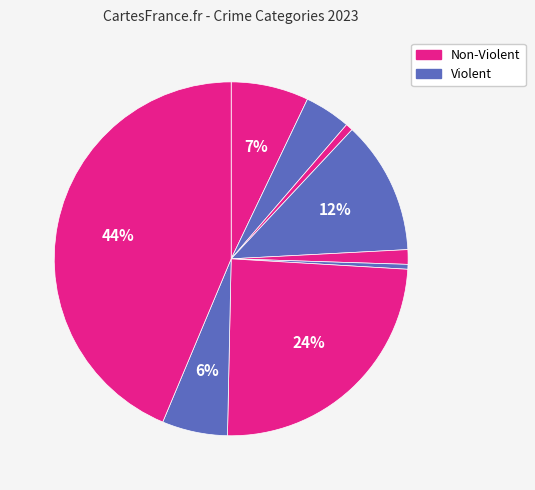

Count the number of slices in the pie.

9